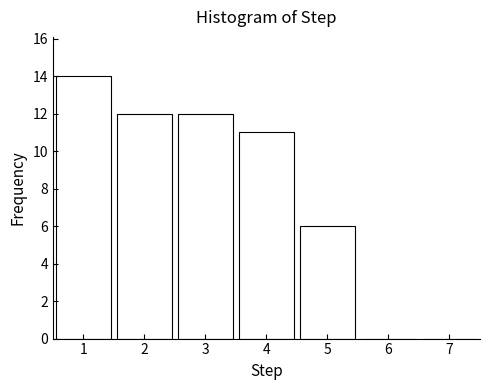

Over which range of the x-axis is the bar tallest?

0.5 to 1.5